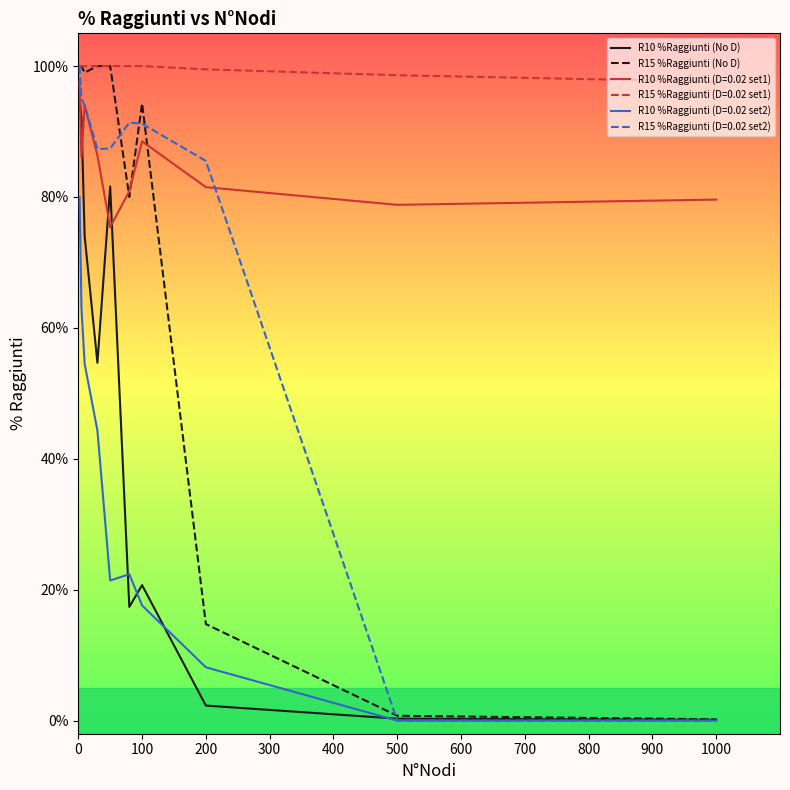

True or false: R10 %Raggiunti (No D) and R15 %Raggiunti (No D) cross at least once.

False